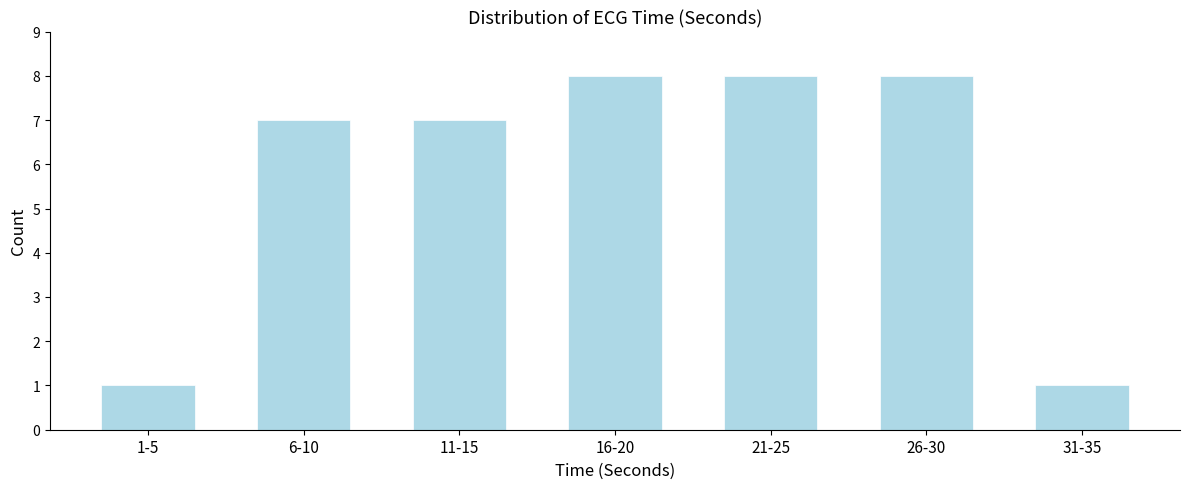

Reading left to right, list all the values displayed in this chart.

1	7	7	8	8	8	1